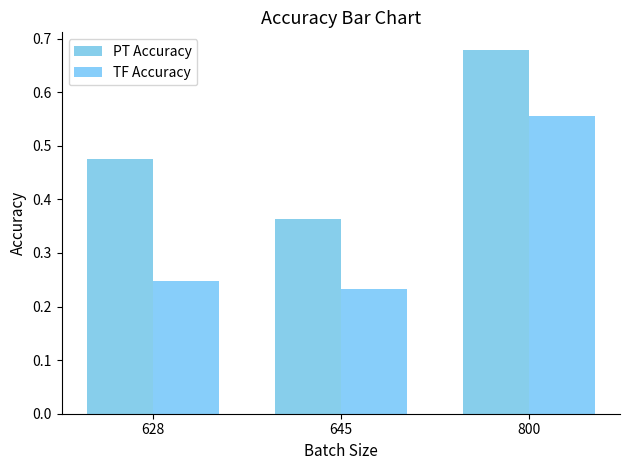

How many bars are there in each group?

2